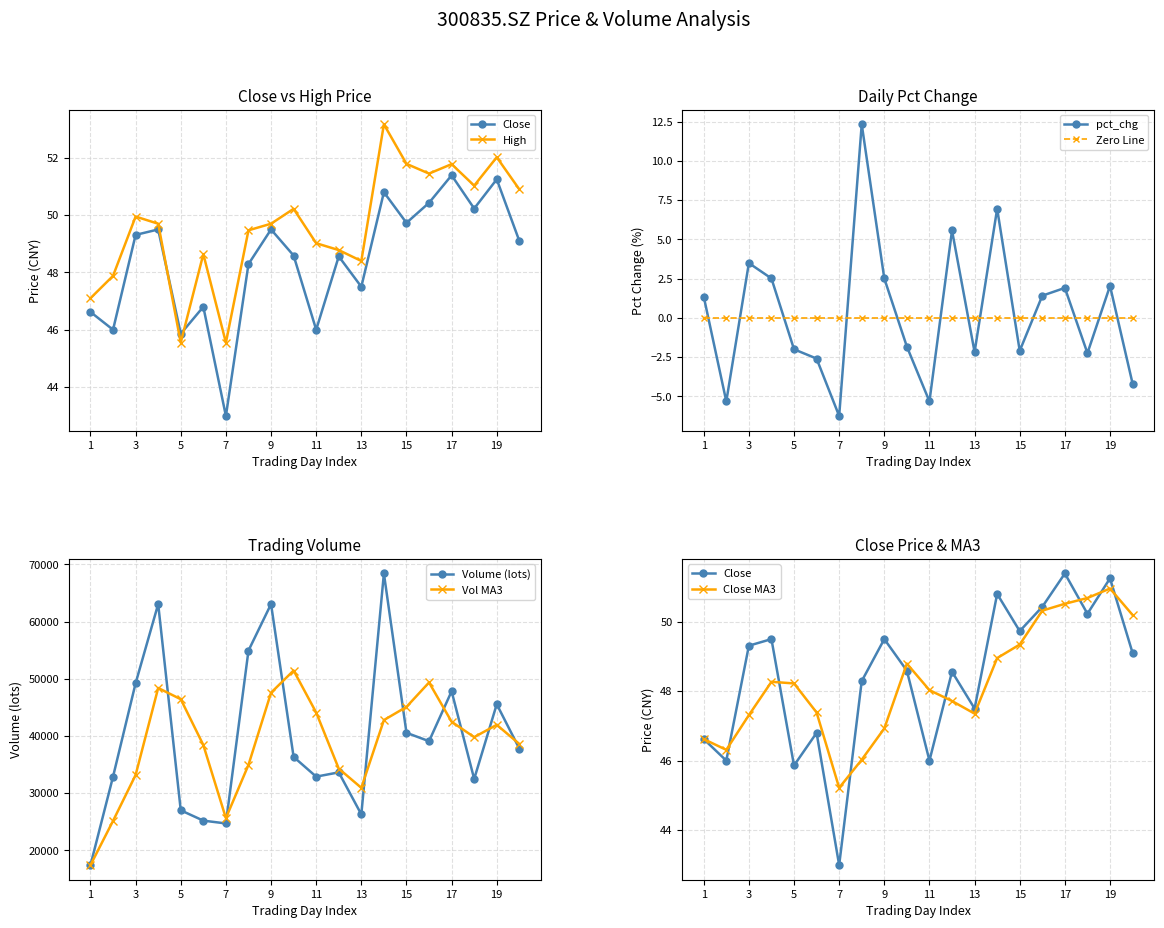

Reading right to left, list all the values displayed in this chart.

close: 49.1	51.2	50.2	51.4	50.4	49.7	50.8	47.5	48.6	46.0	48.6	49.5	48.3	43.0	46.8	45.9	49.5	49.3	46.0	46.6
high: 50.9	52.0	51.0	51.8	51.5	51.8	53.2	48.4	48.8	49.0	50.2	49.7	49.5	45.5	48.6	45.5	49.7	50.0	47.9	47.1
pct_chg: -4.2	2.0	-2.3	1.9	1.4	-2.1	6.9	-2.2	5.6	-5.3	-1.8	2.5	12.3	-6.3	-2.6	-2.0	2.5	3.5	-5.3	1.3
vol: 37782.0	45542.0	32477.4	47812.5	39081.0	40554.0	68412.0	26278.0	33631.1	32882.1	36335.0	63059.1	54922.0	24698.0	25189.0	26995.0	63059.1	49218.0	32882.1	17407.0